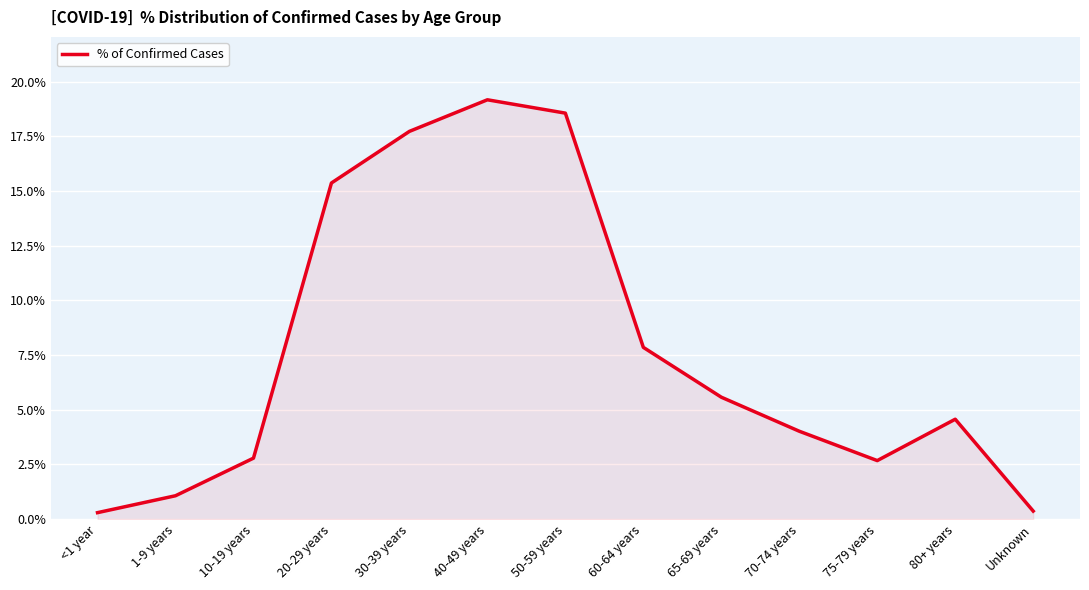

Does the chart have visible grid lines?

Yes